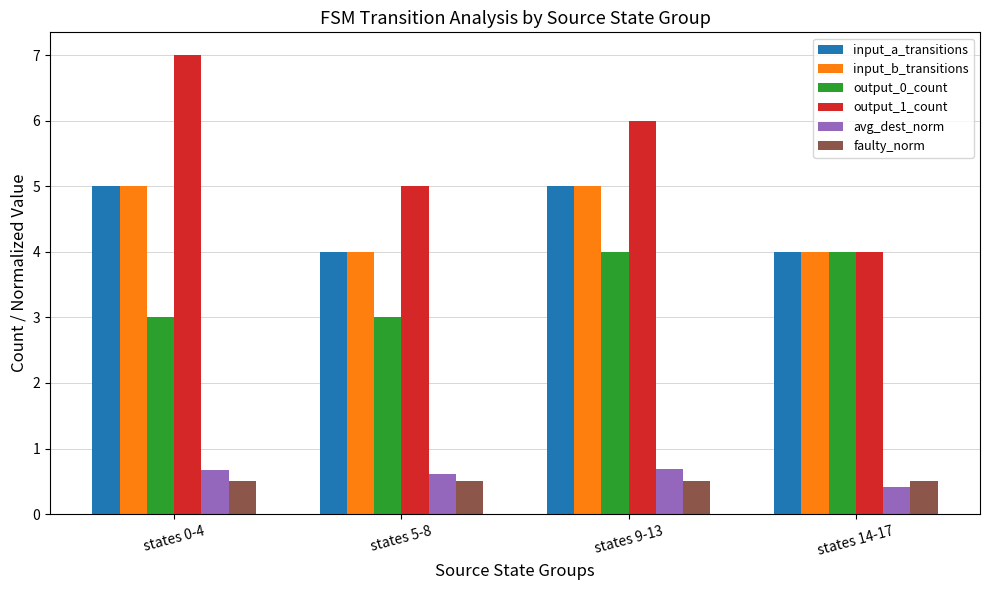

Which series has the largest total across all categories?

output_1_count